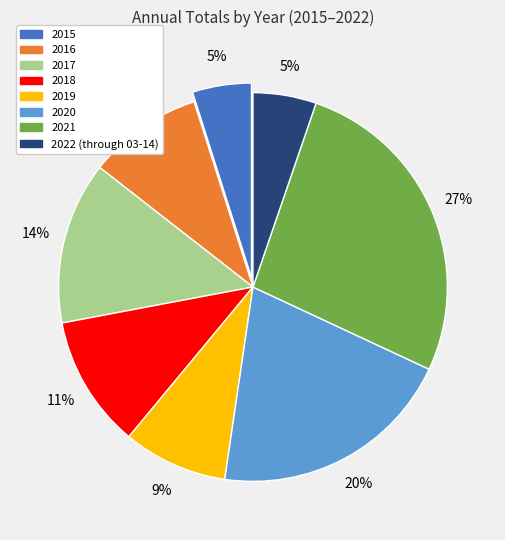

Between 2021 and 2018, which is larger?

2021